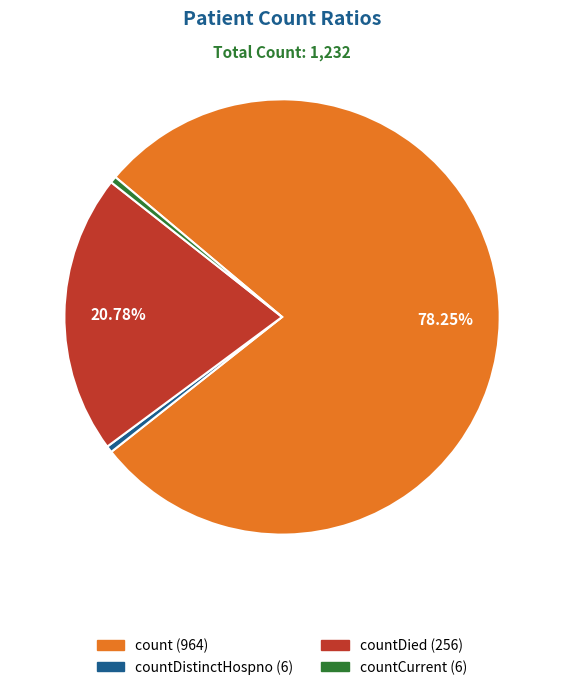

Does any single category account for the majority?

Yes